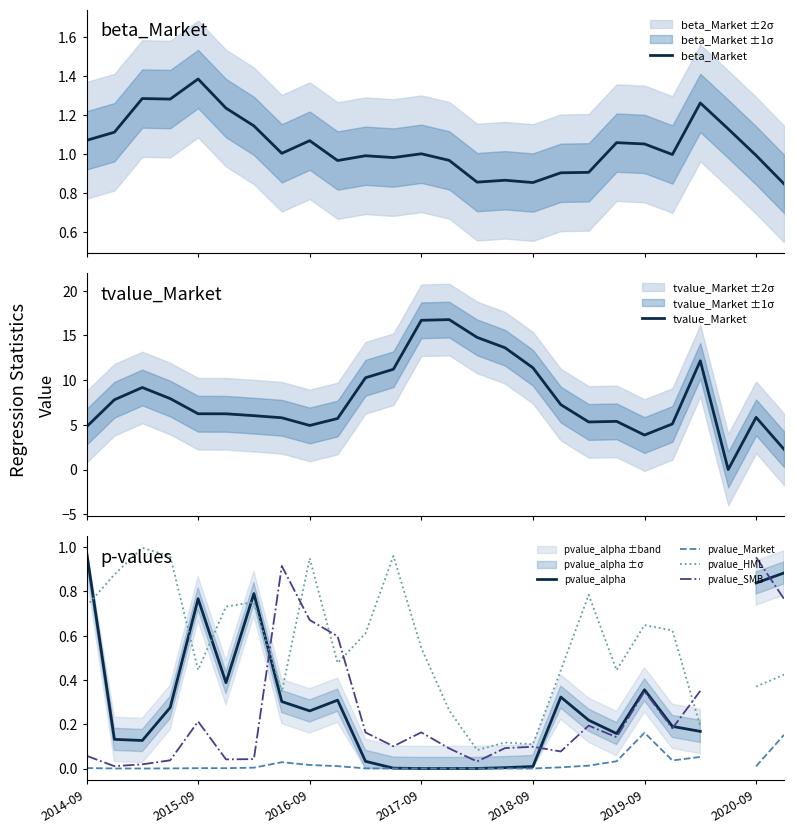

Count the number of categories in the chart.

26